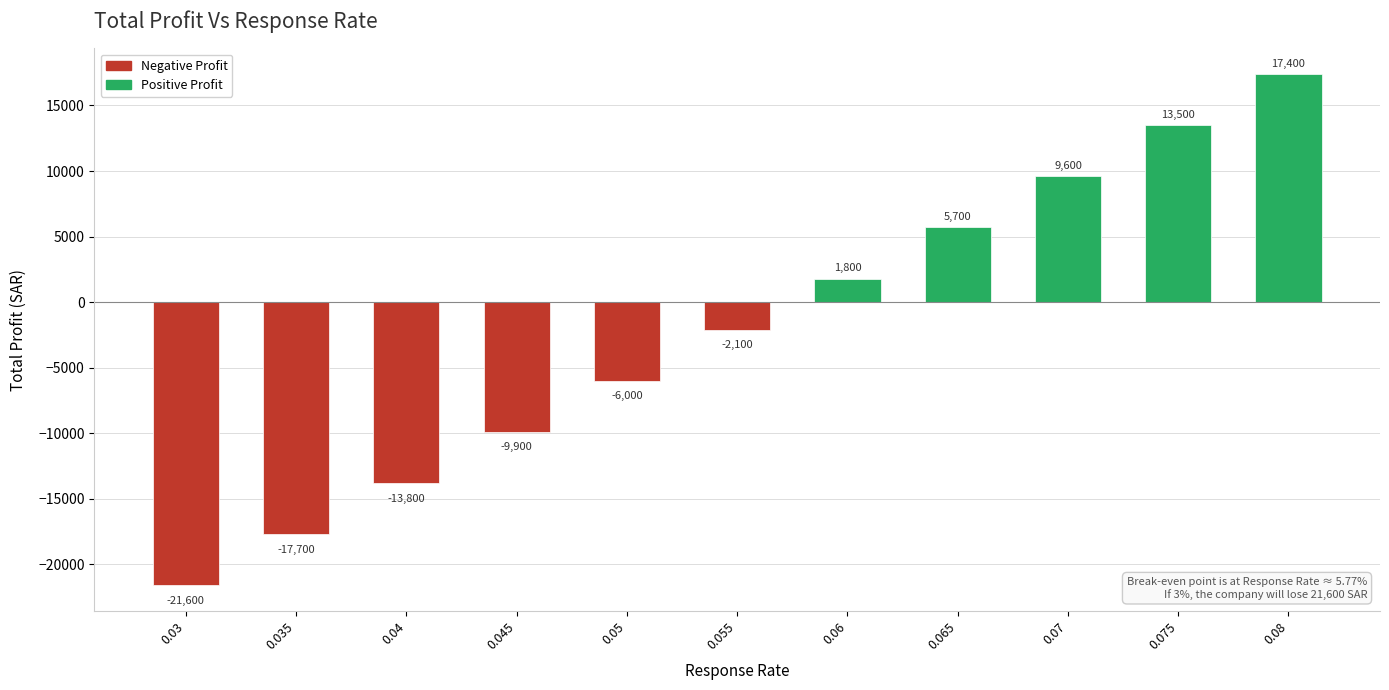

Between 0.03 and 0.07, which series saw the biggest shift?

Total Profit